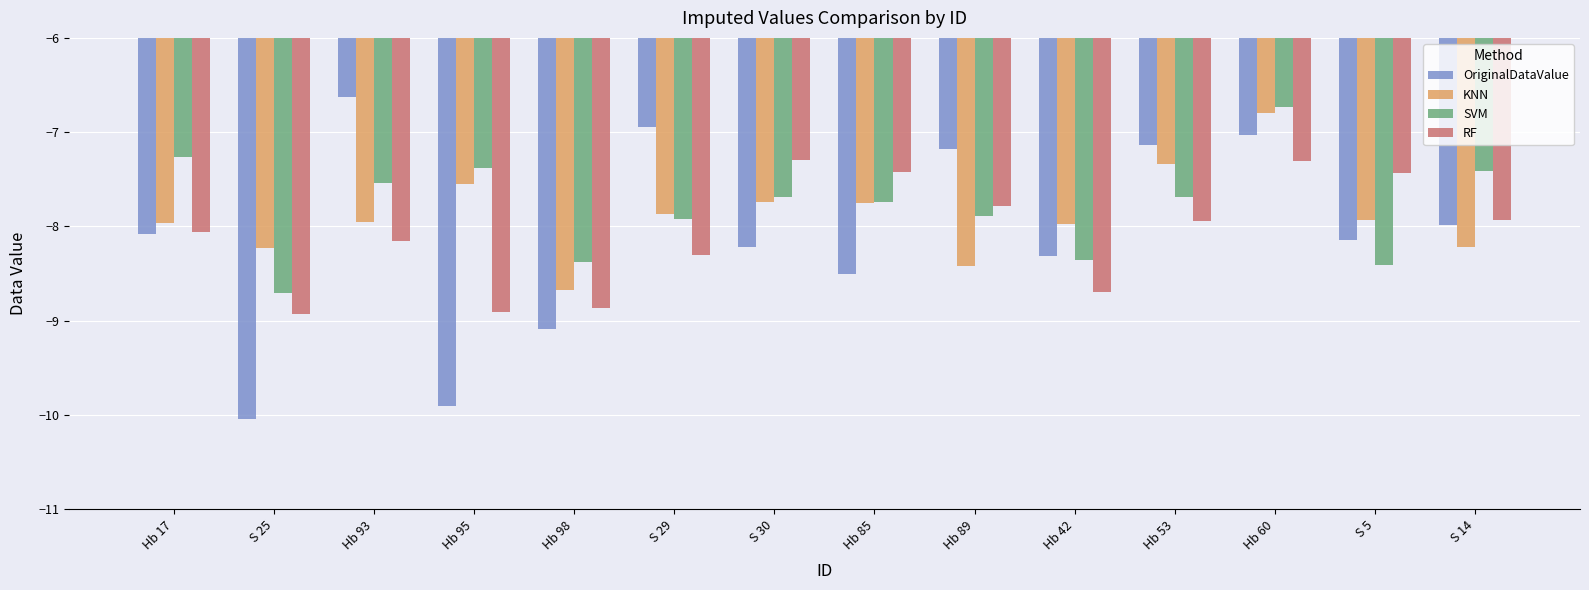

At which category is the sum across all series the highest?

Hb 60